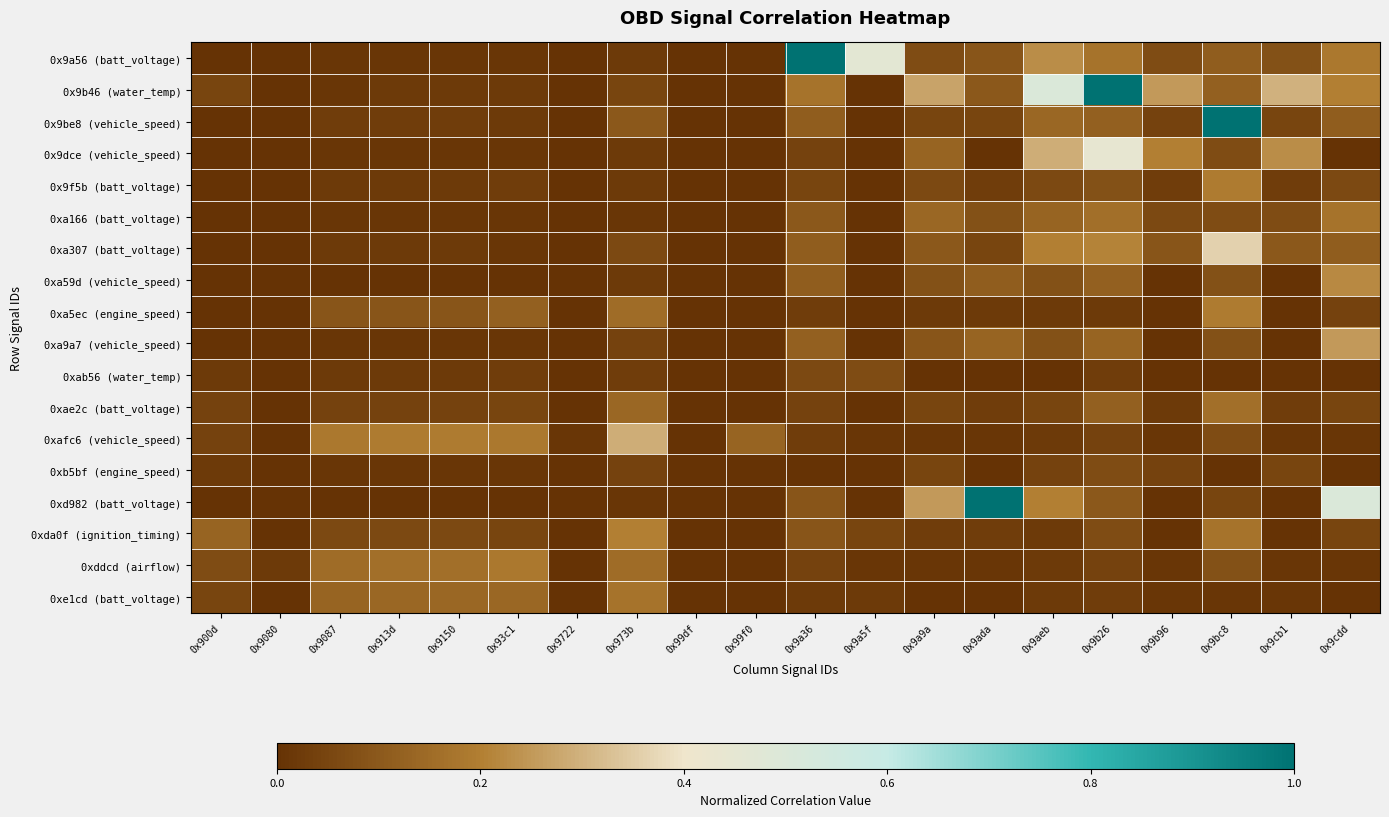

What is the spread (max minus min) of values at 0x93c1?

0.2